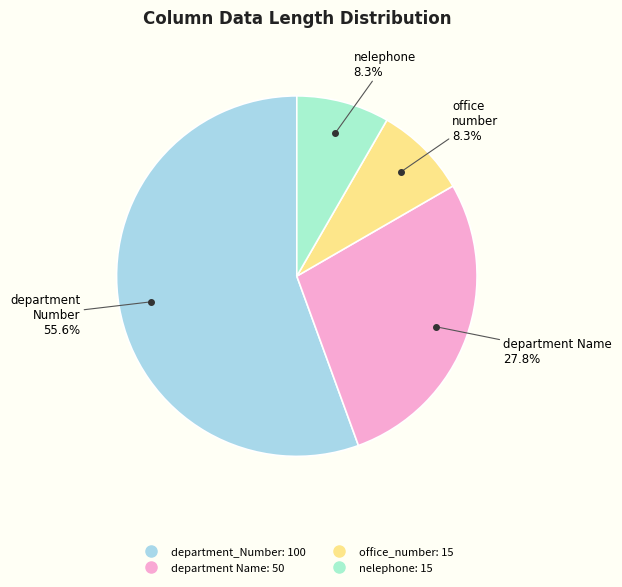

To the nearest percent, what is the average slice percentage?

25%